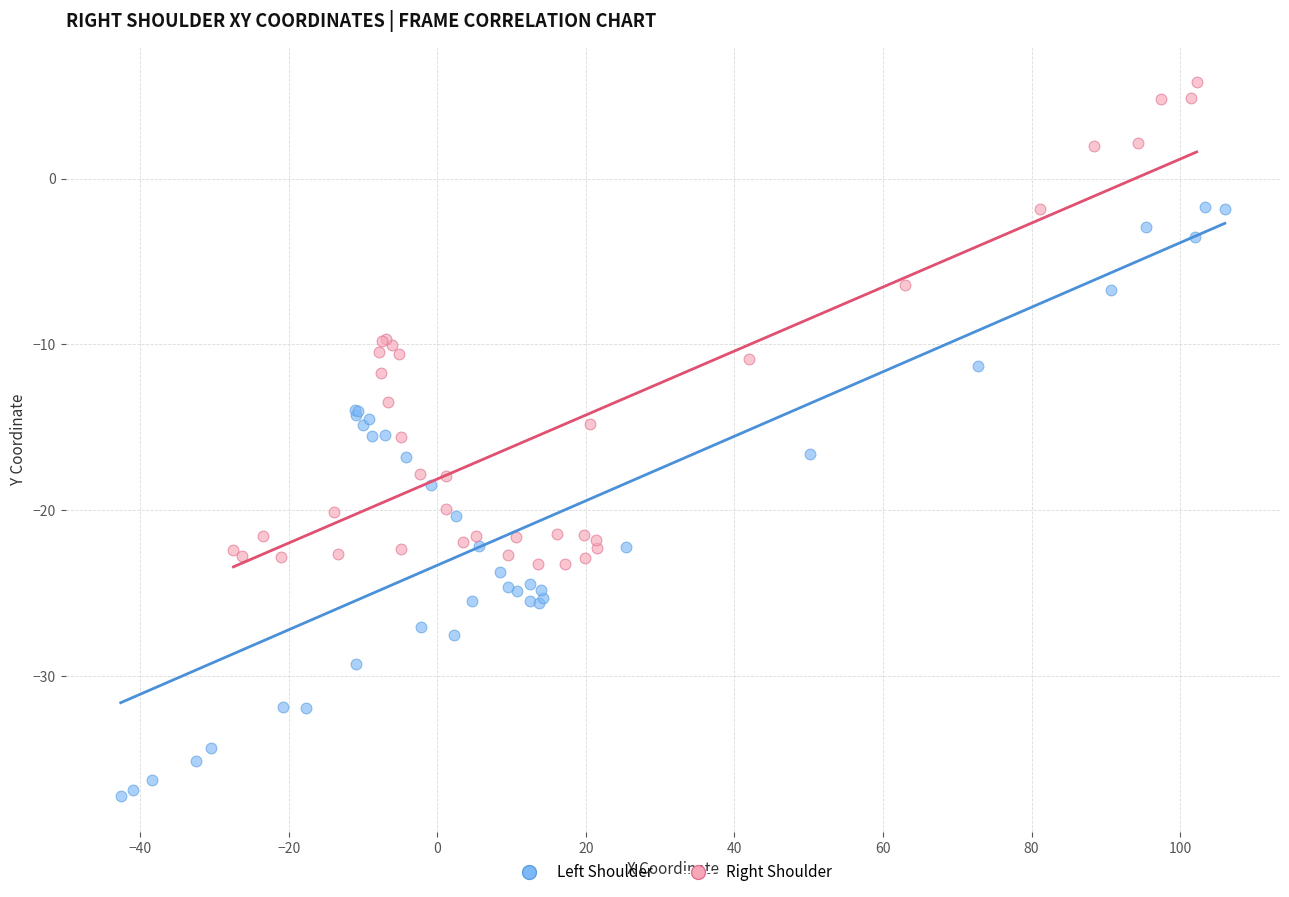

Which series has the widest spread of Y values?

Left Shoulder